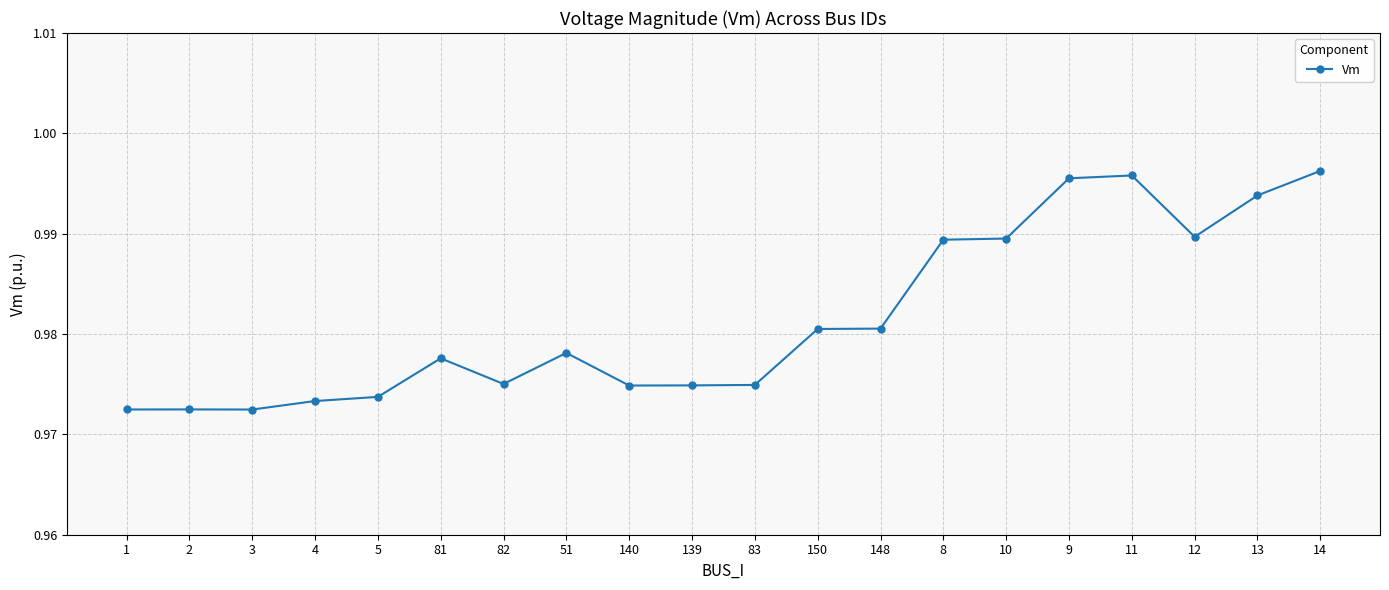

True or false: there are more than 0 points higher than both neighbors.

True